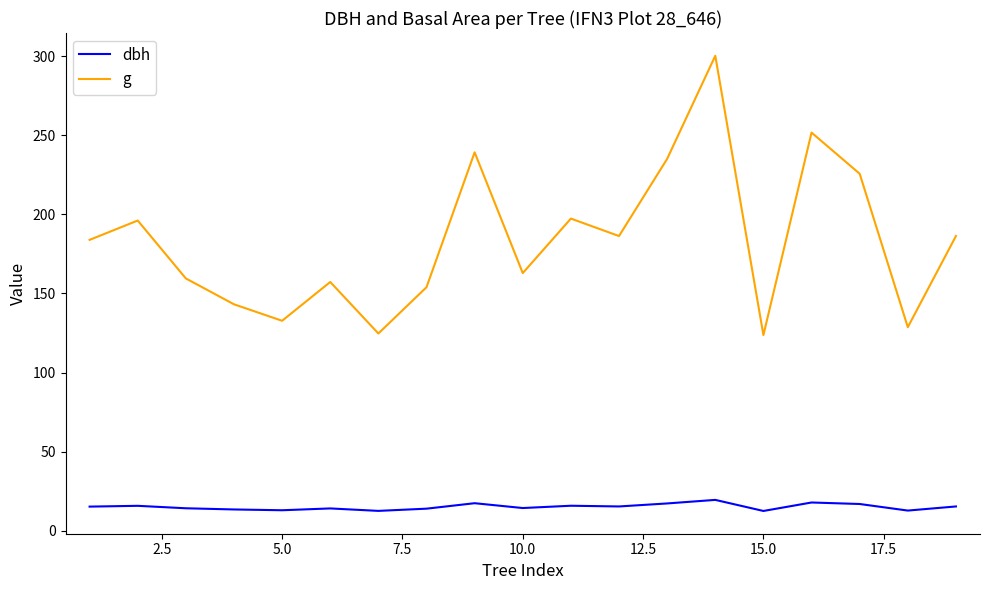

What is the minimum value shown in the chart?

12.6